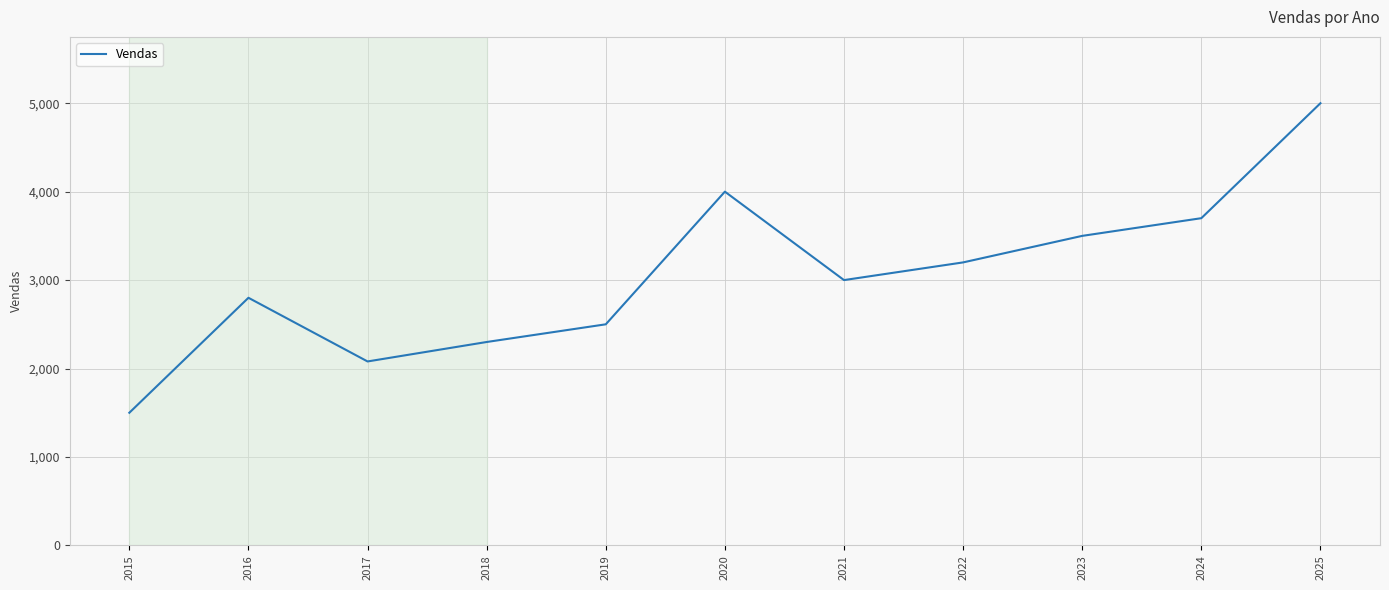

What is the sum of all values?

33580